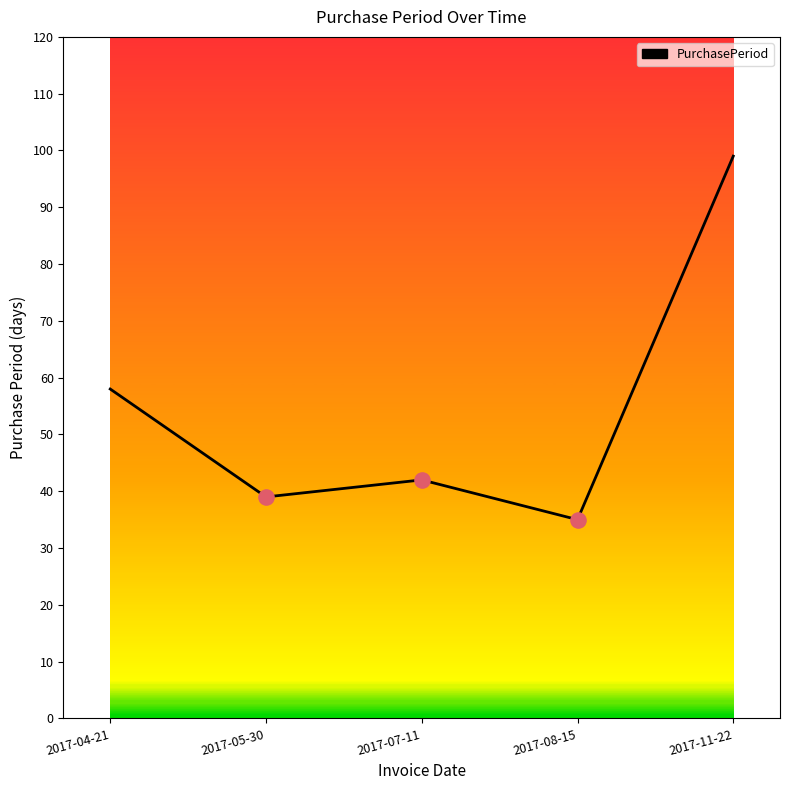

What is the change in value from 2017-04-21 to 2017-08-15?

-23